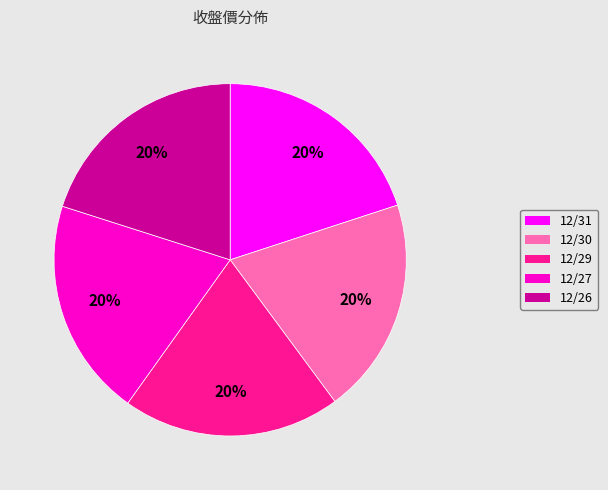

To the nearest percent, what is the average slice percentage?

20%